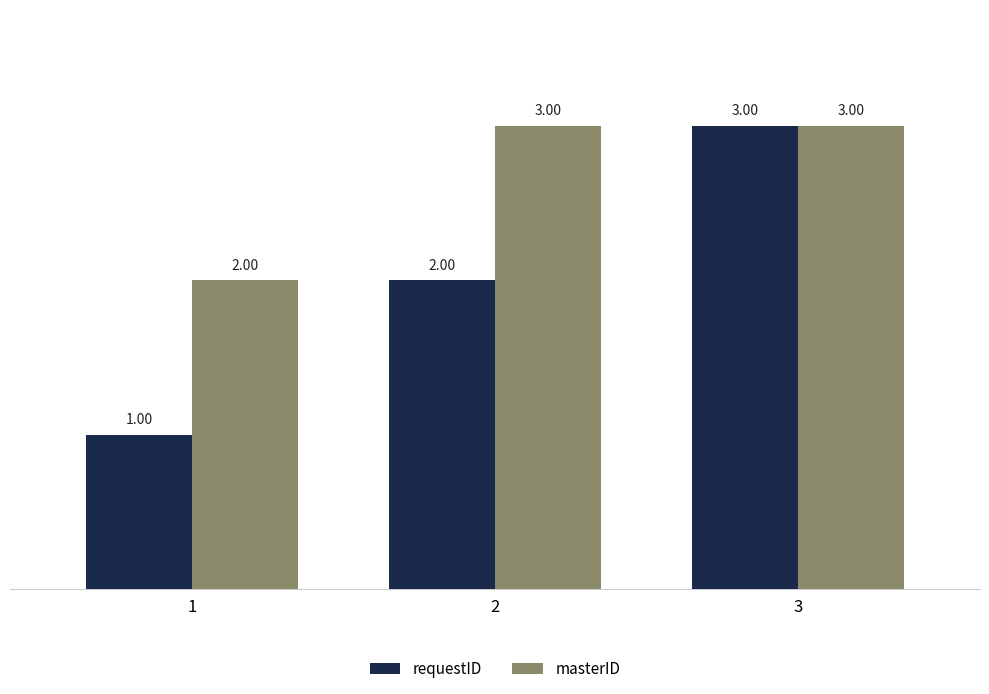

What is the difference between the requestID values at 2 and 3?

1